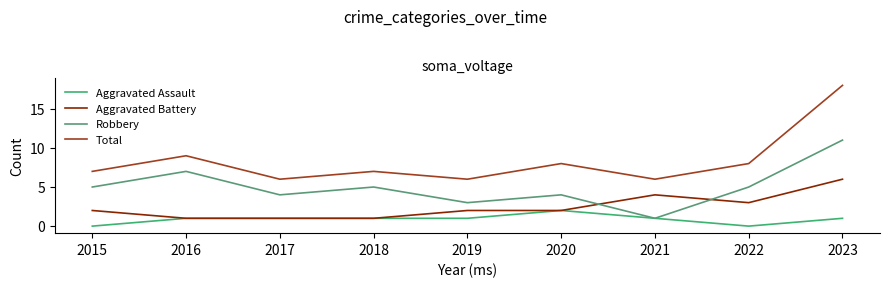

Count the Robbery values in the range 4 to 5.

5